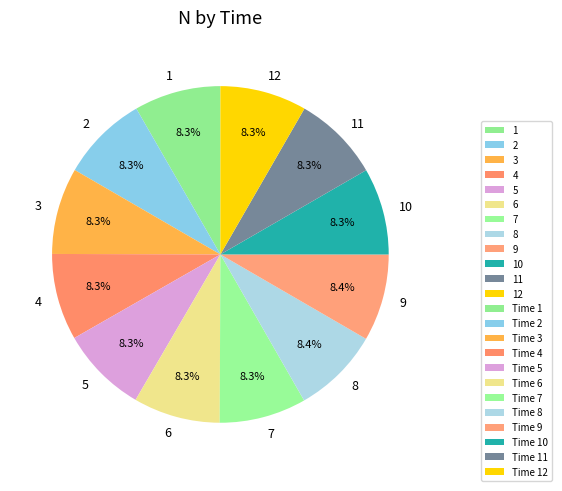

Do 11 and 5 together represent more than half of the pie?

No